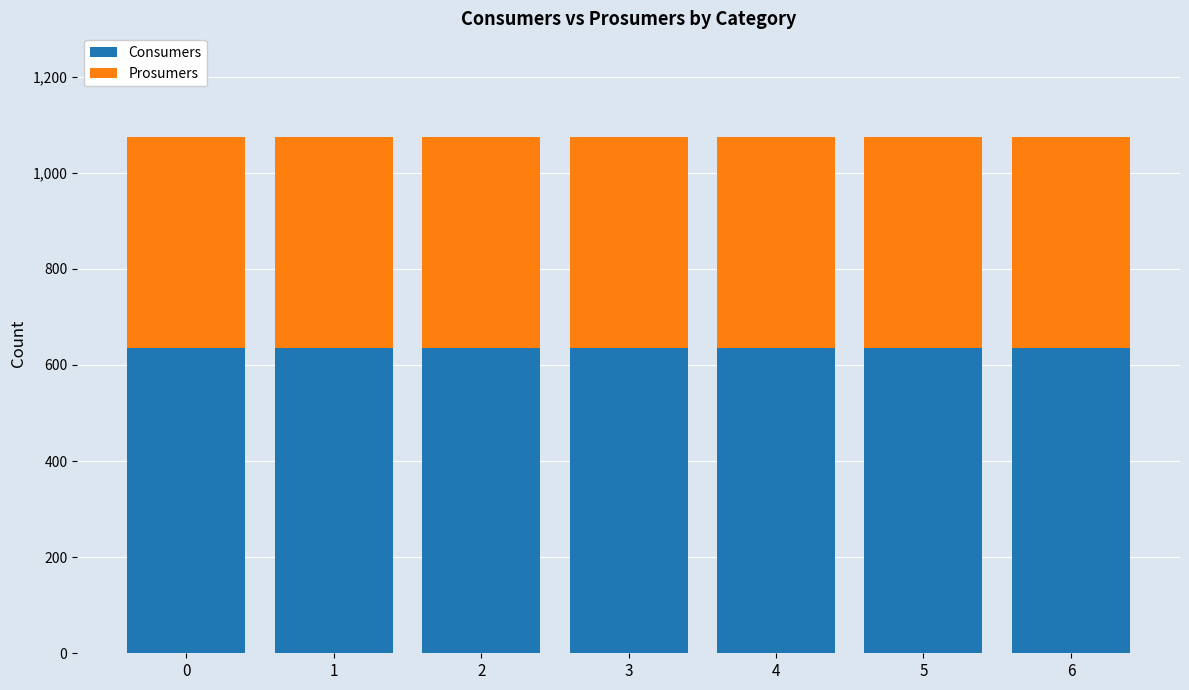

The value of Consumers at 3 is 381. True or false?

False